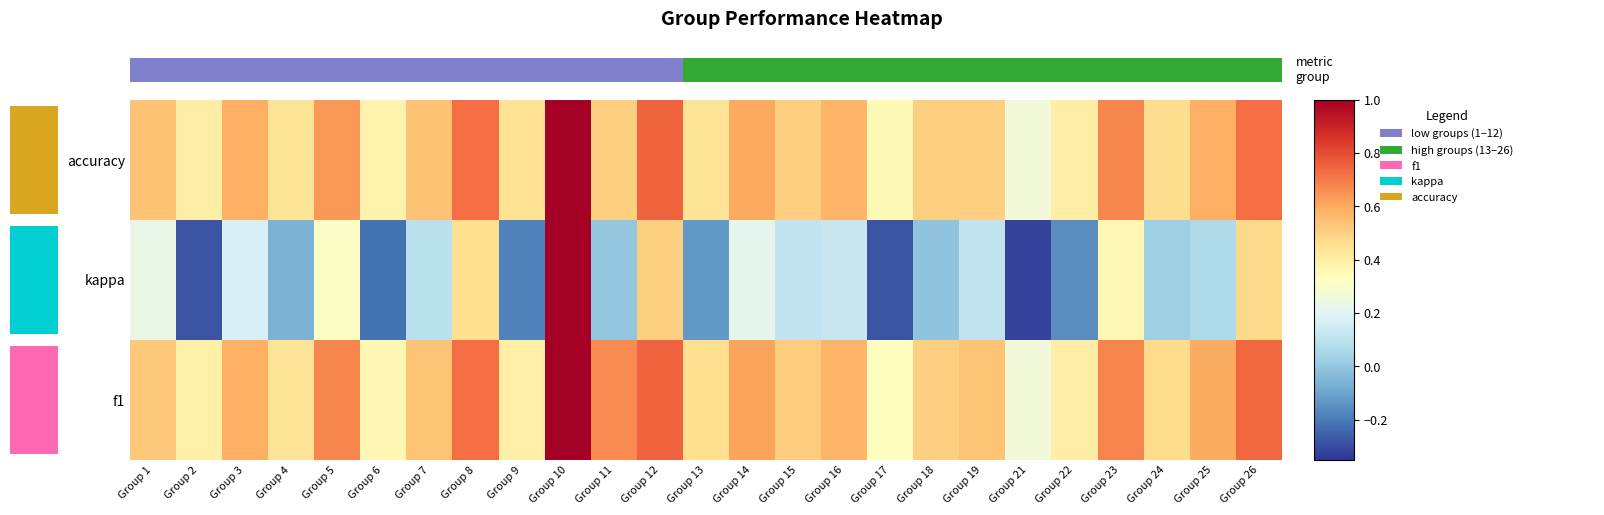

What is the difference between the maximum and second lowest values in the f1 series?

0.7